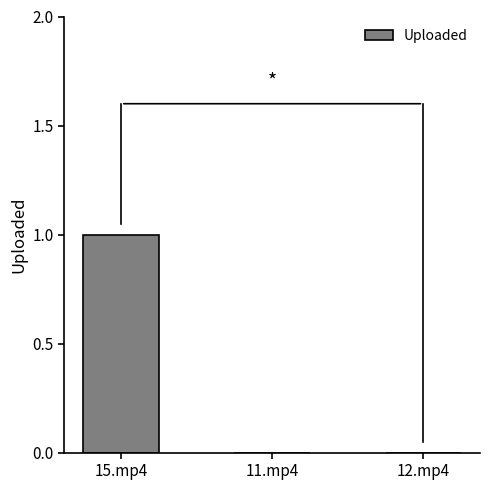

Reading left to right, transcribe all the data shown in this chart.

15.mp4=1	11.mp4=0	12.mp4=0